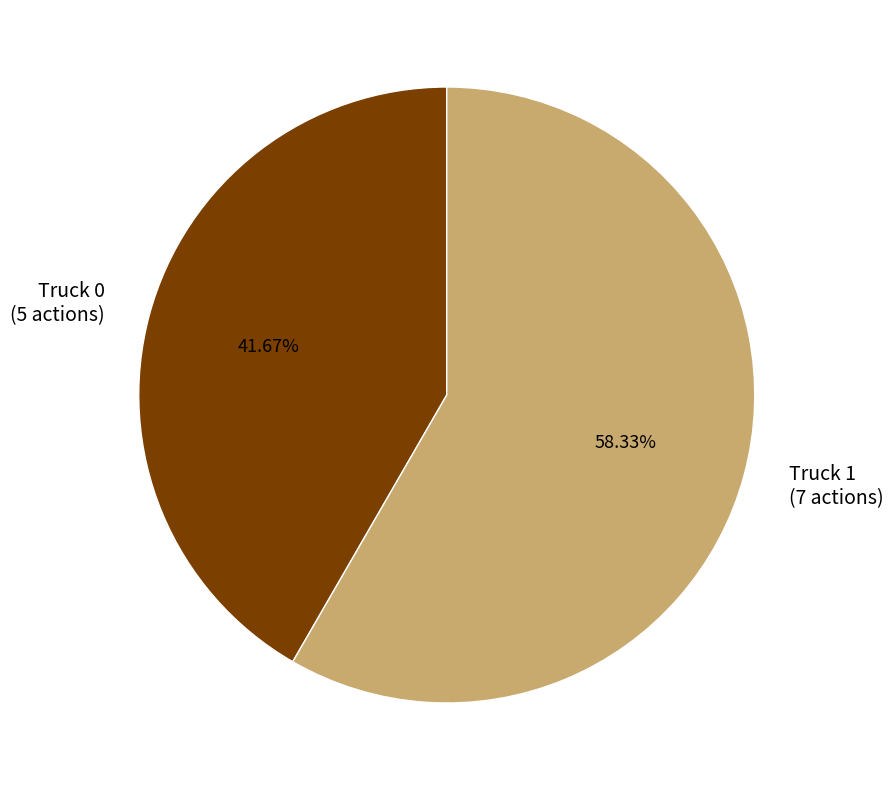

Is Truck 0 the majority of the pie?

No